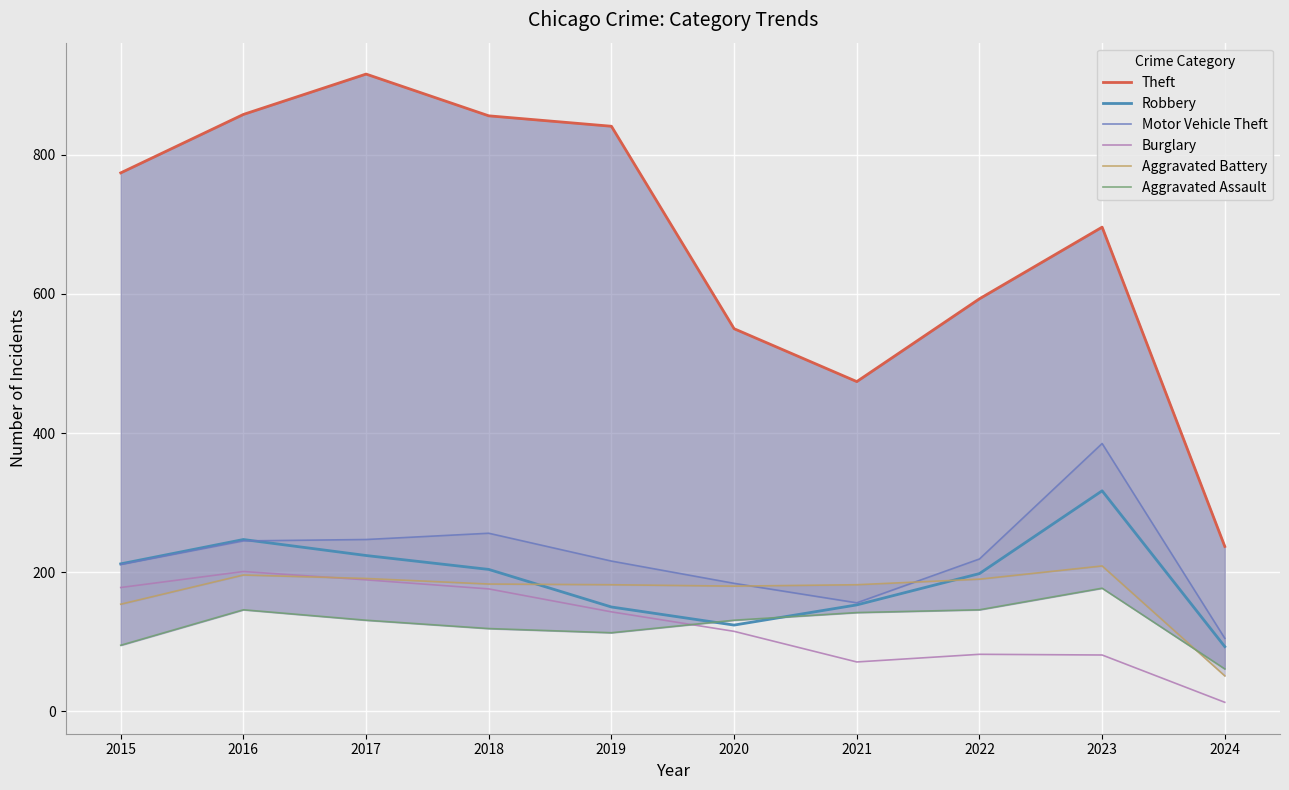

At which category is the sum across all series the highest?

2017